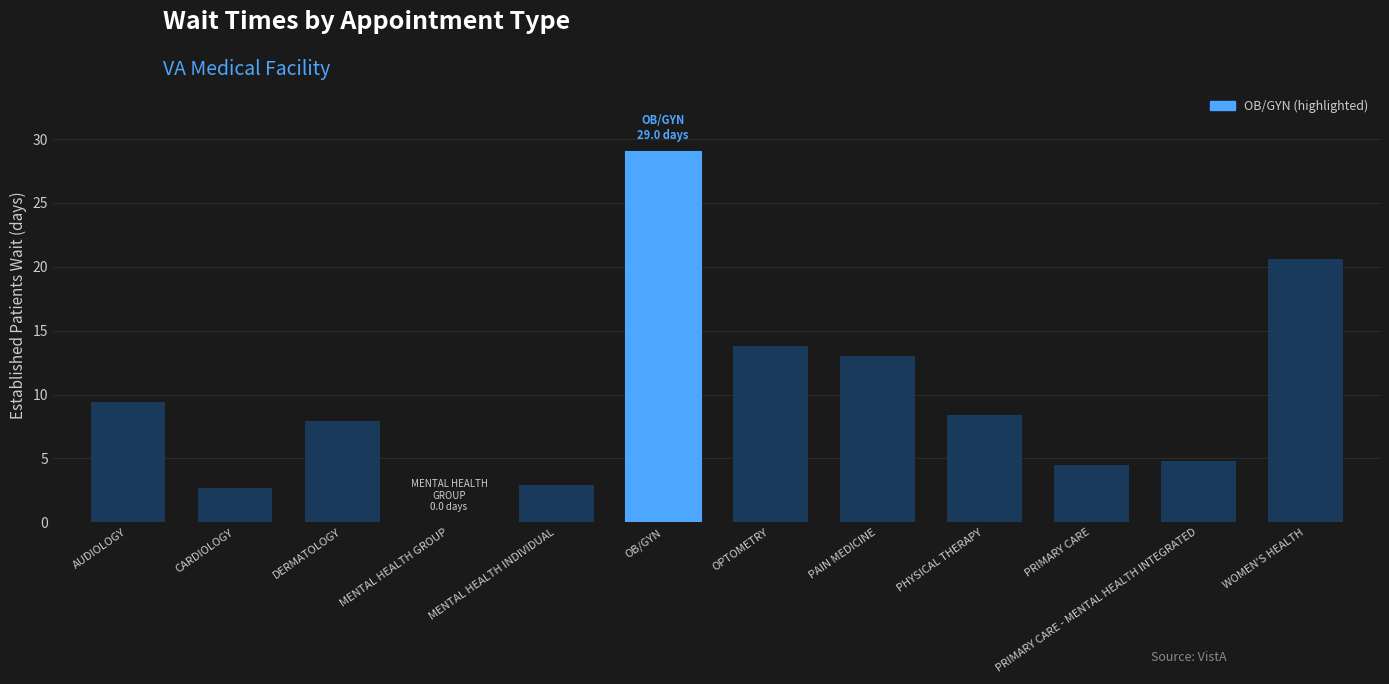

What is the approximate value at DERMATOLOGY?

7.9